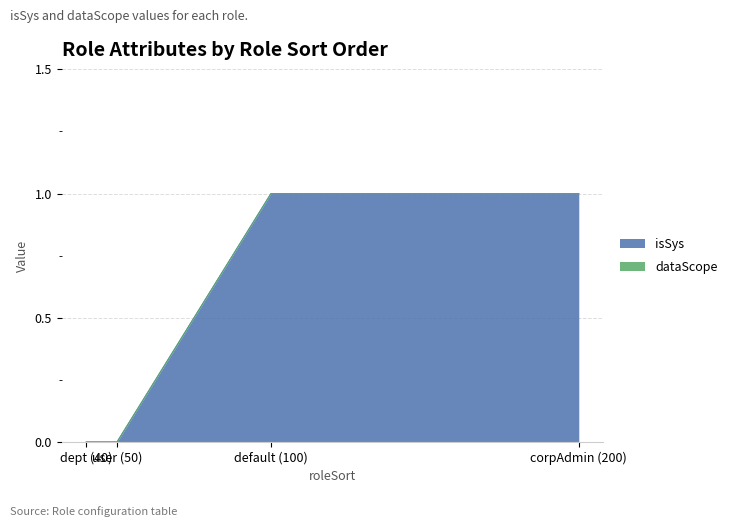

At which category does the chart reach its peak across all series?

100